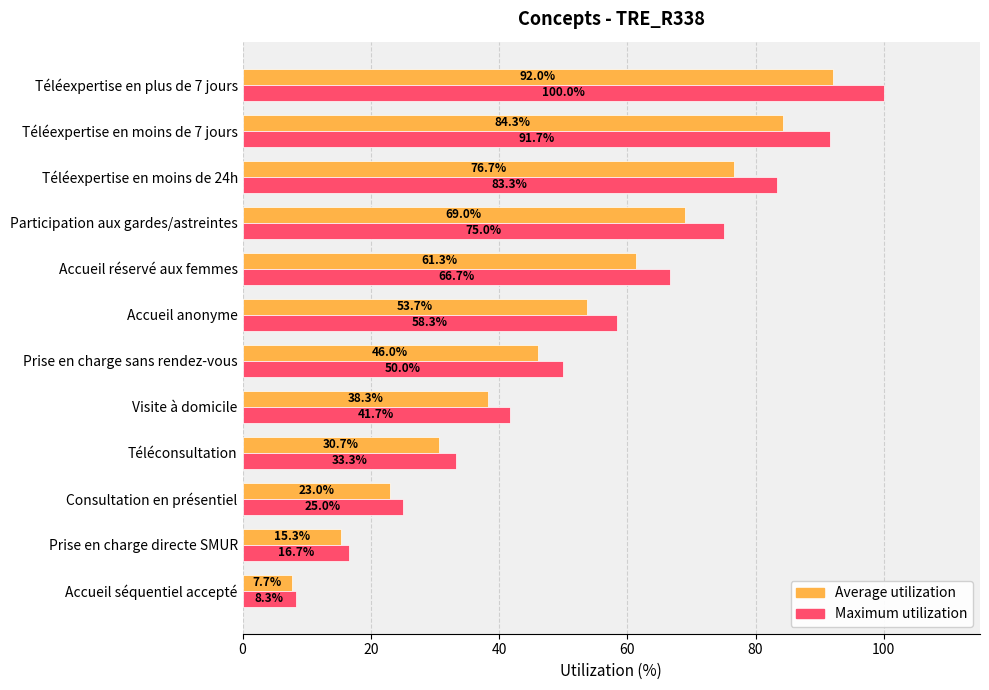

At which category is the sum across all series the highest?

Téléexpertise en plus de 7 jours